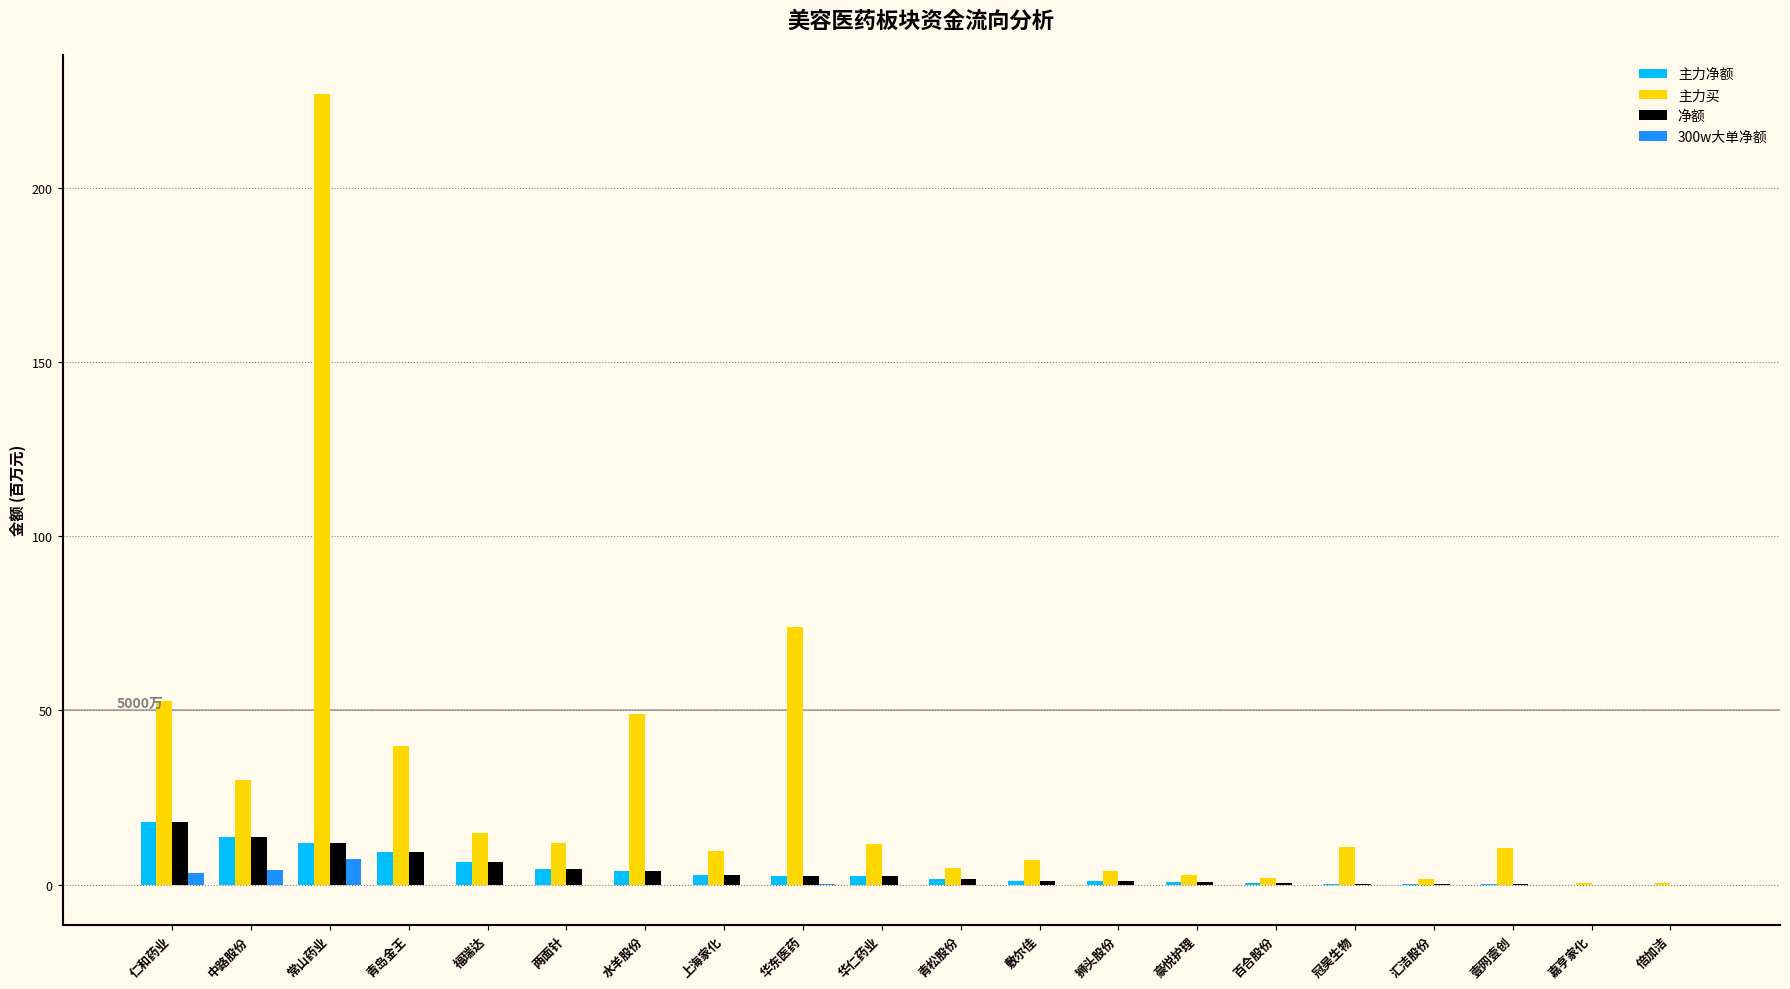

At which label is 主力买 closest to 113?

华东医药